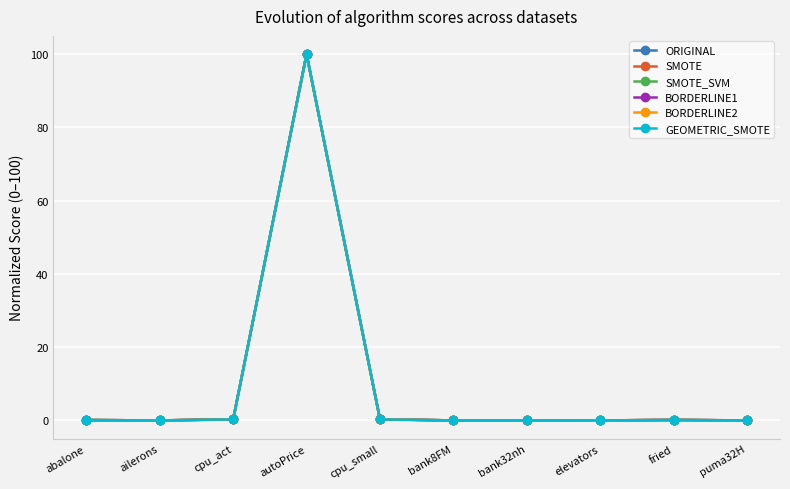

True or false: BORDERLINE1 has a value of 0.0 at puma32H.

True